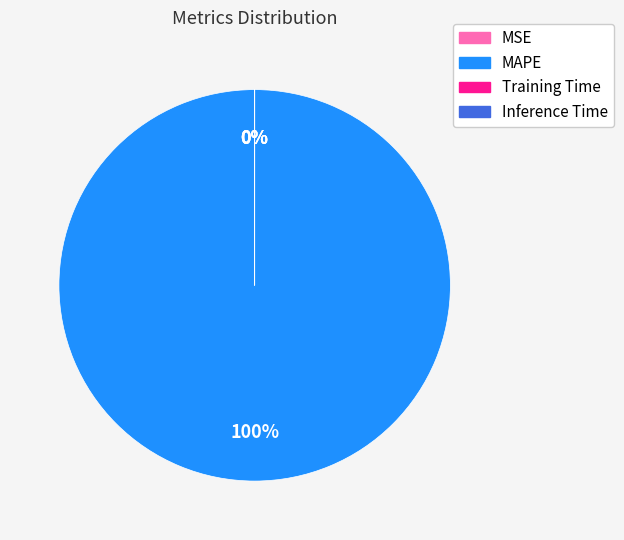

Is it true that Training Time is 14% of the pie?

False